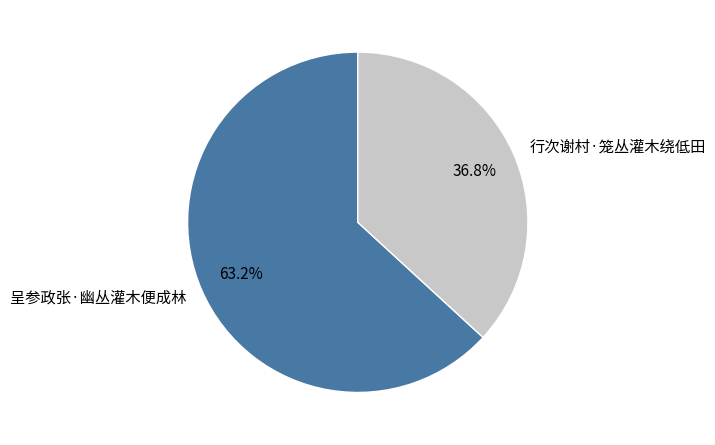

Which slice is the smallest?

行次谢村·笼丛灌木绕低田